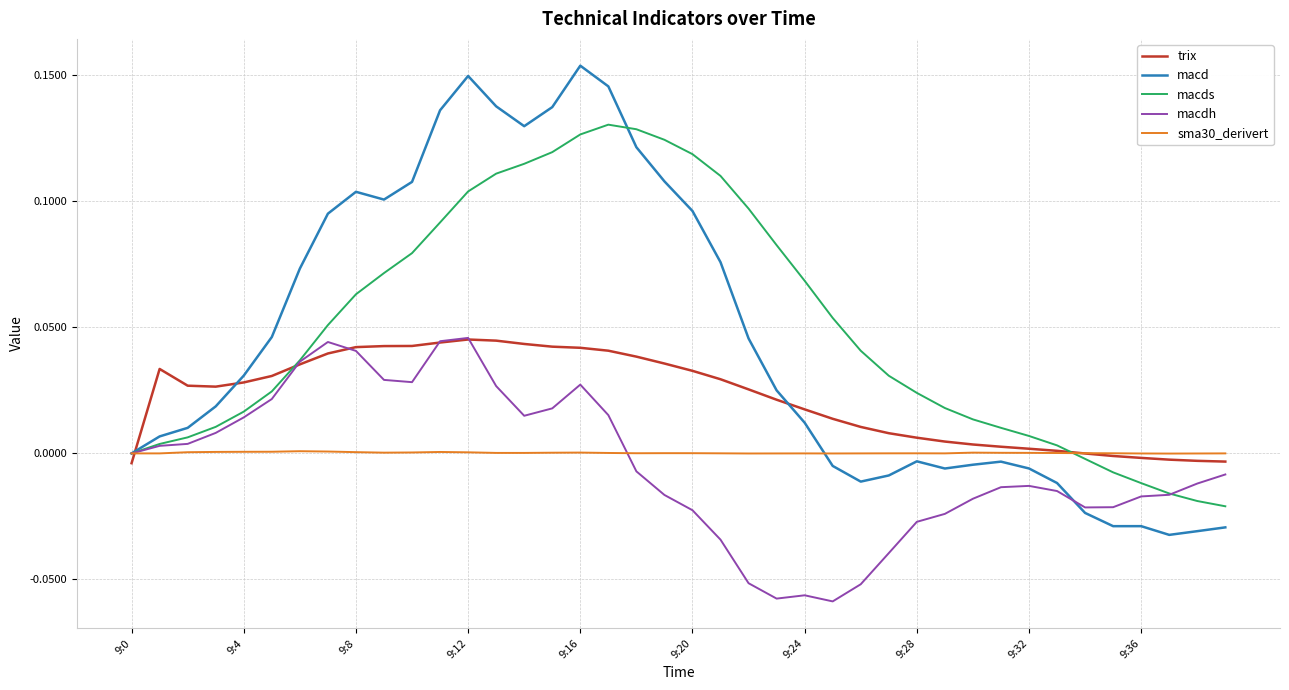

Which series has the widest spread of values?

macd